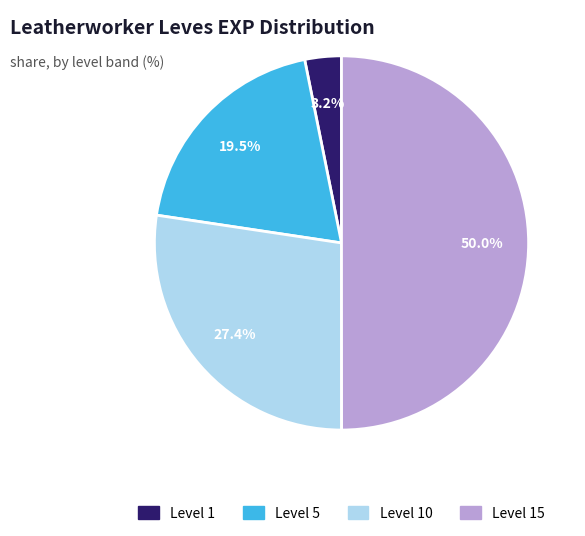

Does Level 10 represent more than half of the total?

No